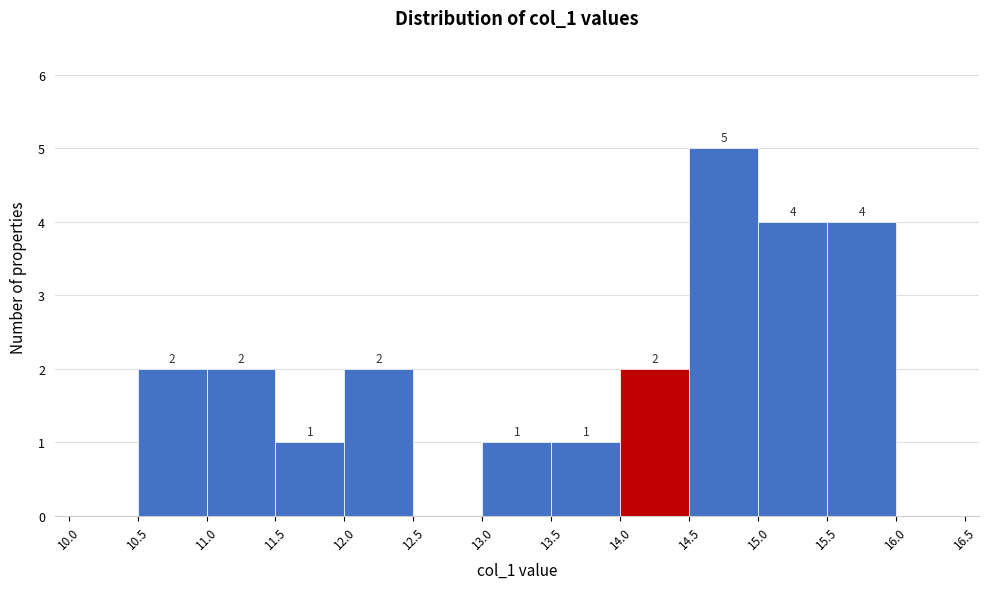

Which range on the x-axis has the tallest bar?

14.5 to 15.0